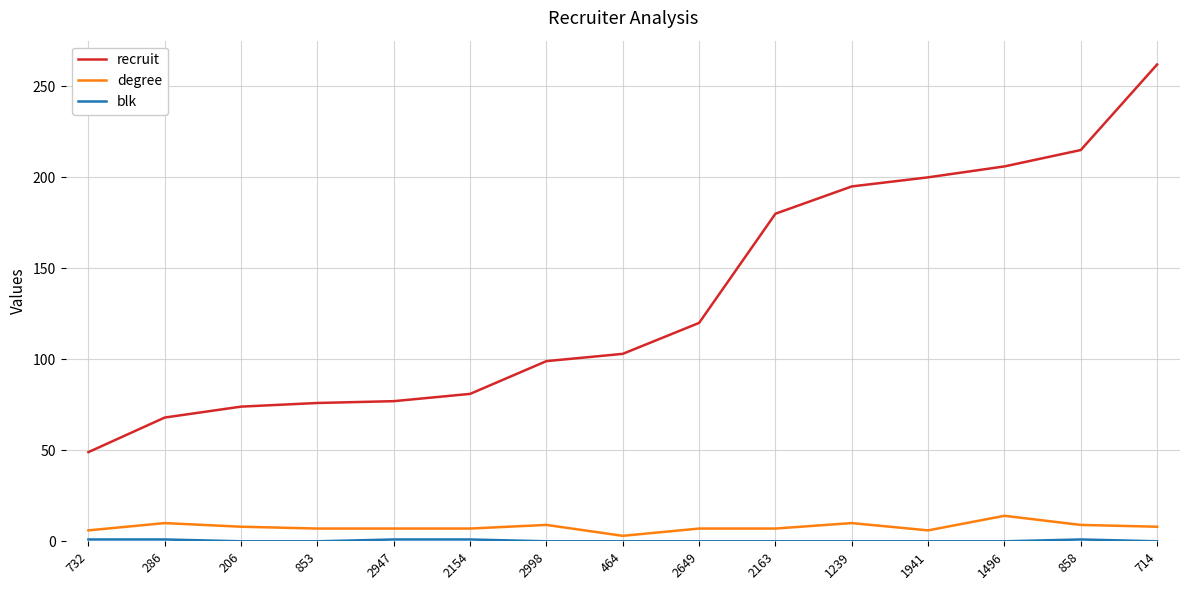

True or false: recruit has a value of 195 at 1239.

True